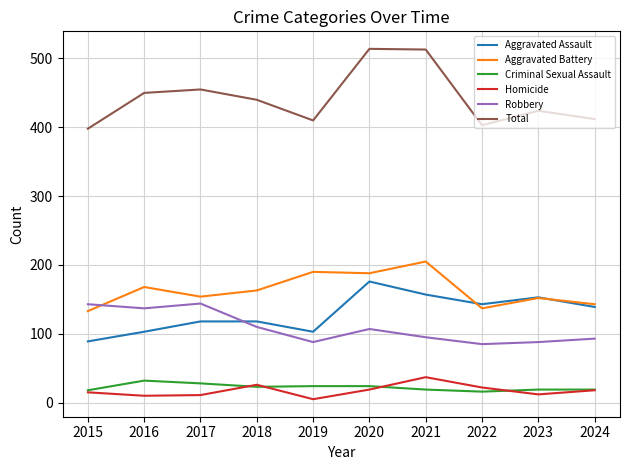

What is the highest value of the Aggravated Assault series?

176